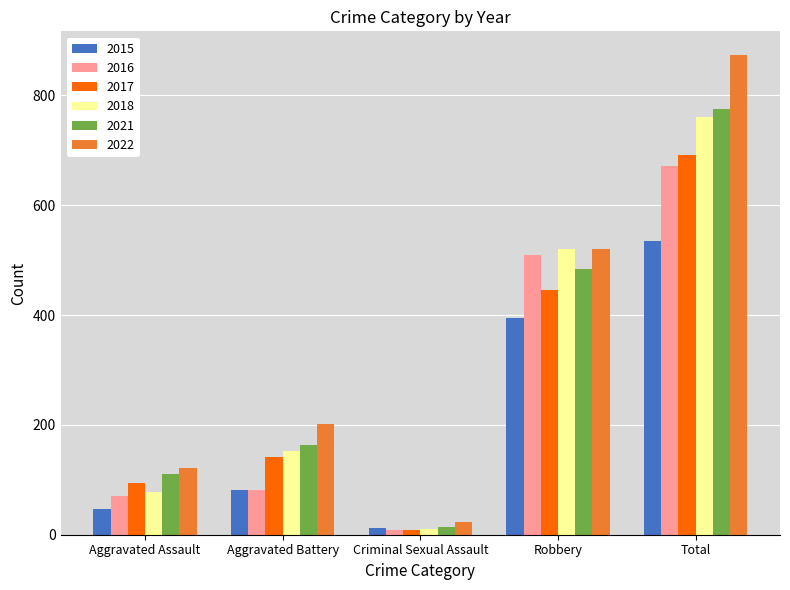

The value of 2016 at Robbery is 510. True or false?

True